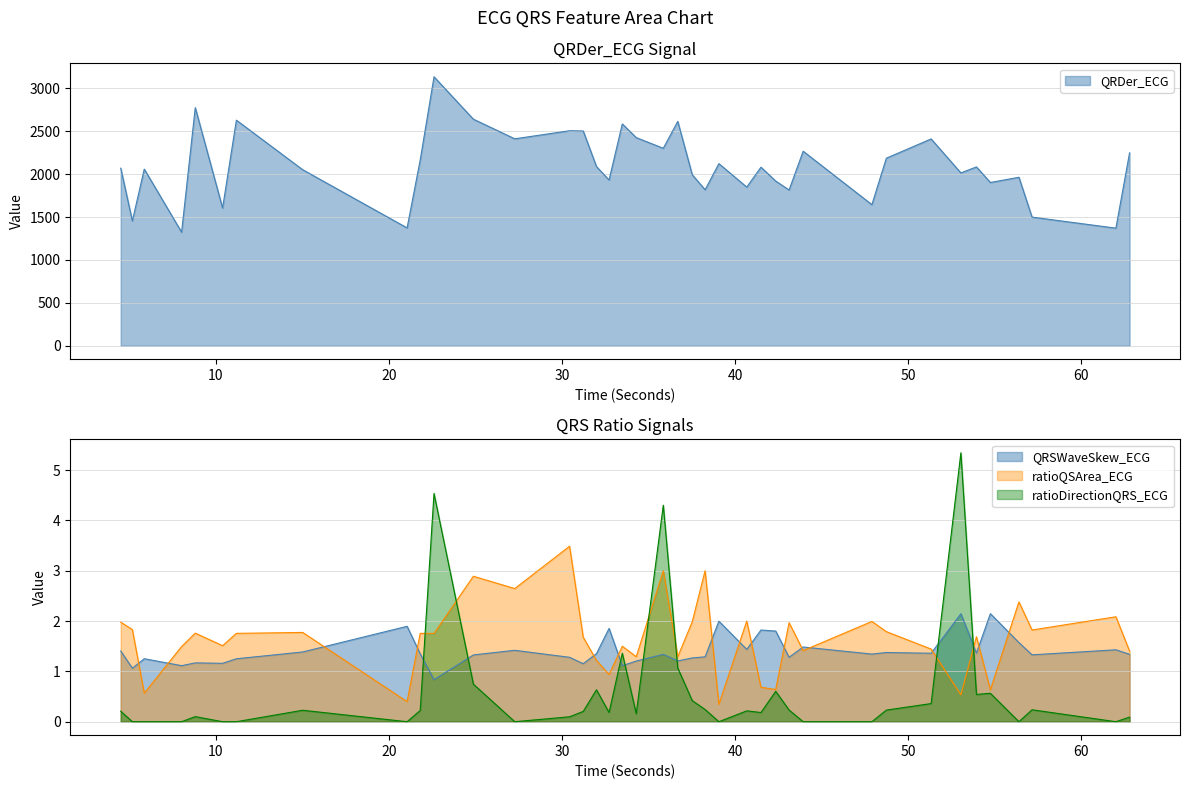

How many values in the QRDer_ECG series exceed 2081?

20